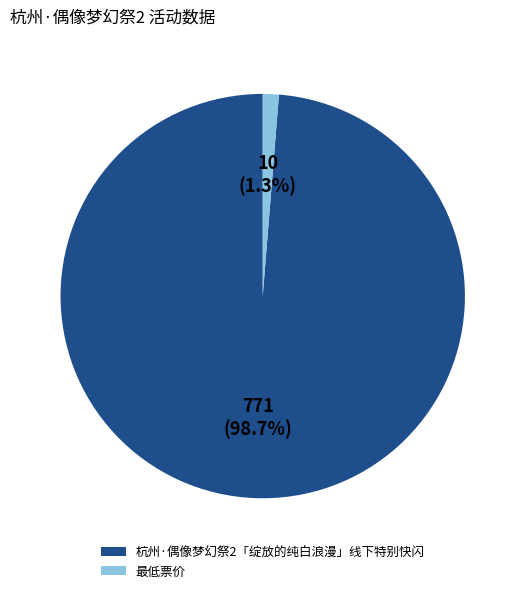

What percentage is the 杭州·偶像梦幻祭2「绽放的纯白浪漫」线下特别快闪 slice, to the nearest percent?

99%